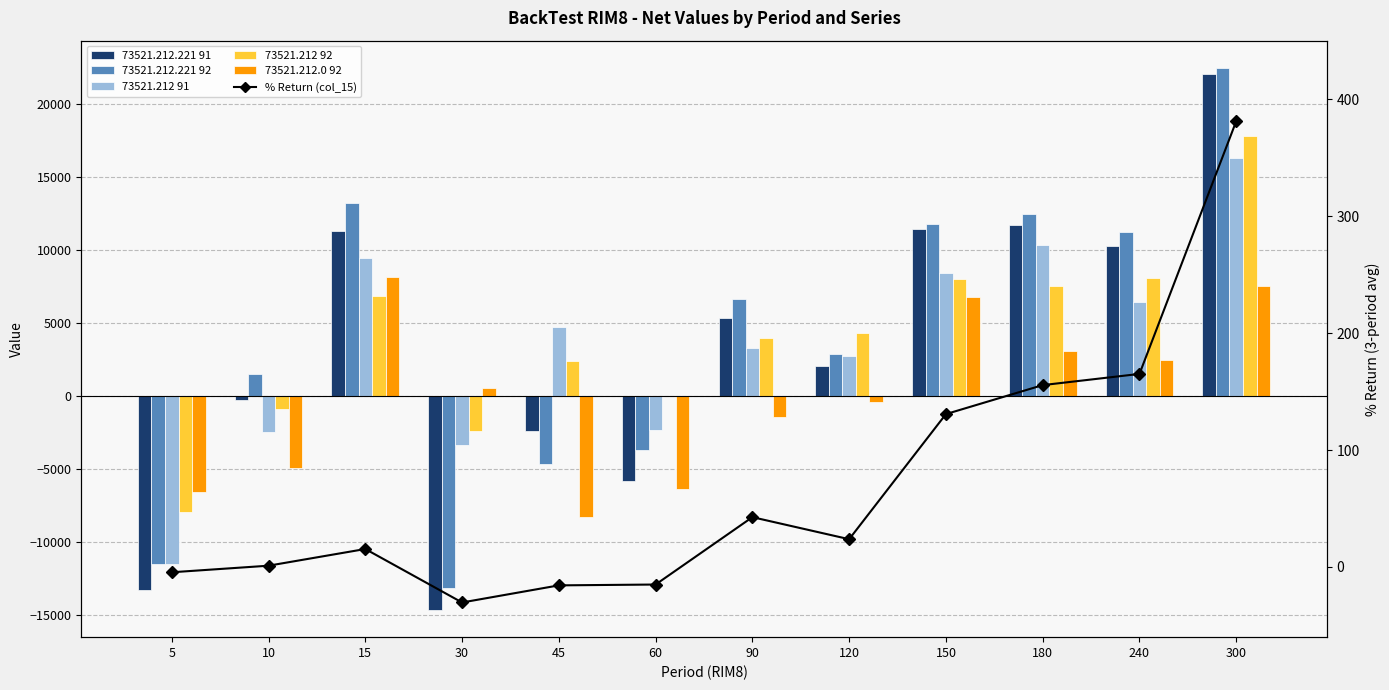

How many groups of bars are there?

12